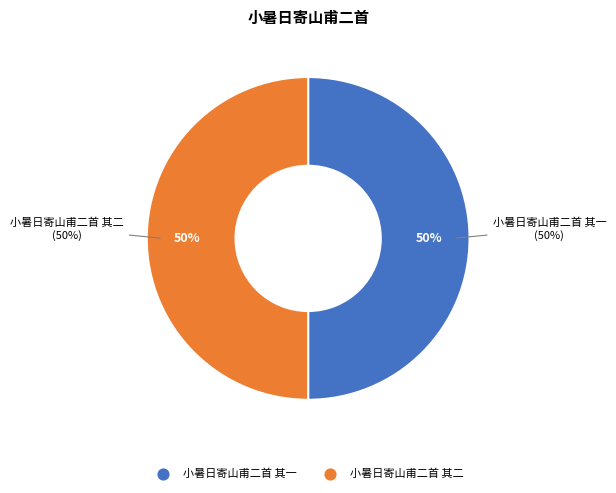

Rank the categories by value from lowest to highest.

小暑日寄山甫二首 其二, 小暑日寄山甫二首 其一